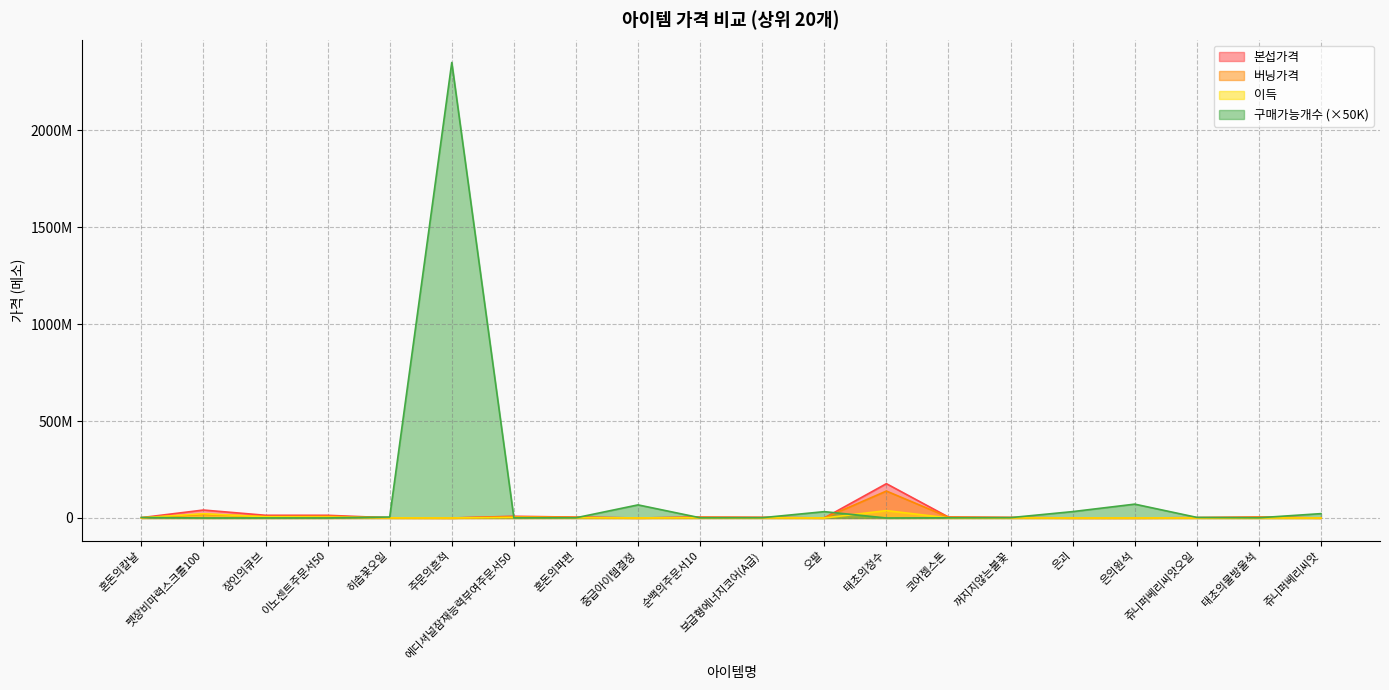

Reading left to right, extract all data points from this chart.

본섭가격: 1800000.0	41000000.0	13999999.0	13879999.0	994999.0	2129.0	8887777.0	4444443.0	74000.0	4400000.0	3190000.0	152888.0	176888888.0	4800000.0	2666666.0	151879.0	70000.0	1599999.0	4400000.0	222222.0
버닝가격: 545553.0	19000000.0	8000000.0	8990000.0	669999.0	1480.0	6200000.0	3333333.0	56665.0	3400000.0	2488888.0	120000.0	138888888.0	4222222.0	2222222.0	130000.0	61111.0	1400000.0	4399999.0	196999.0
이득: 999999.0	22000000.0	5999999.0	4889999.0	325000.0	649.0	2687777.0	1111110.0	17335.0	1000000.0	701112.0	32888.0	38000000.0	577778.0	444444.0	21879.0	8889.0	199999.0	1.0	25223.0
구매가능개수: 2778000.0	122000.0	357000.0	360000.0	5025000.0	2348520500.0	562500.0	1125000.0	67567500.0	1136500.0	1567500.0	32703500.0	28500.0	1041500.0	1875000.0	32921000.0	71428500.0	3125000.0	1136500.0	22500000.0